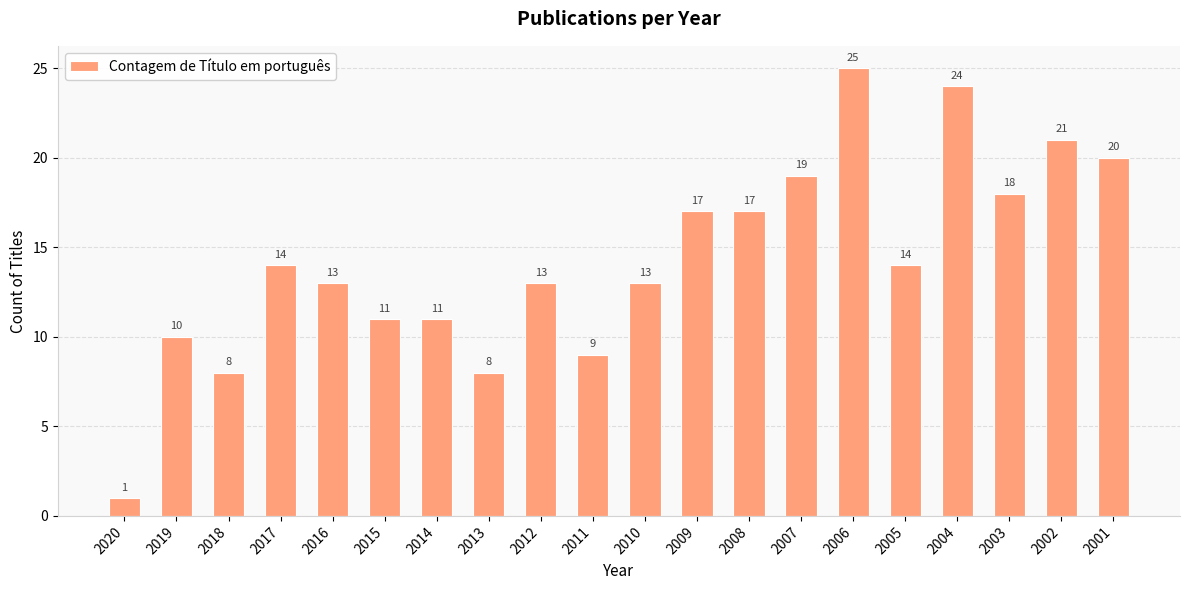

Which category has the highest value across all series?

2006